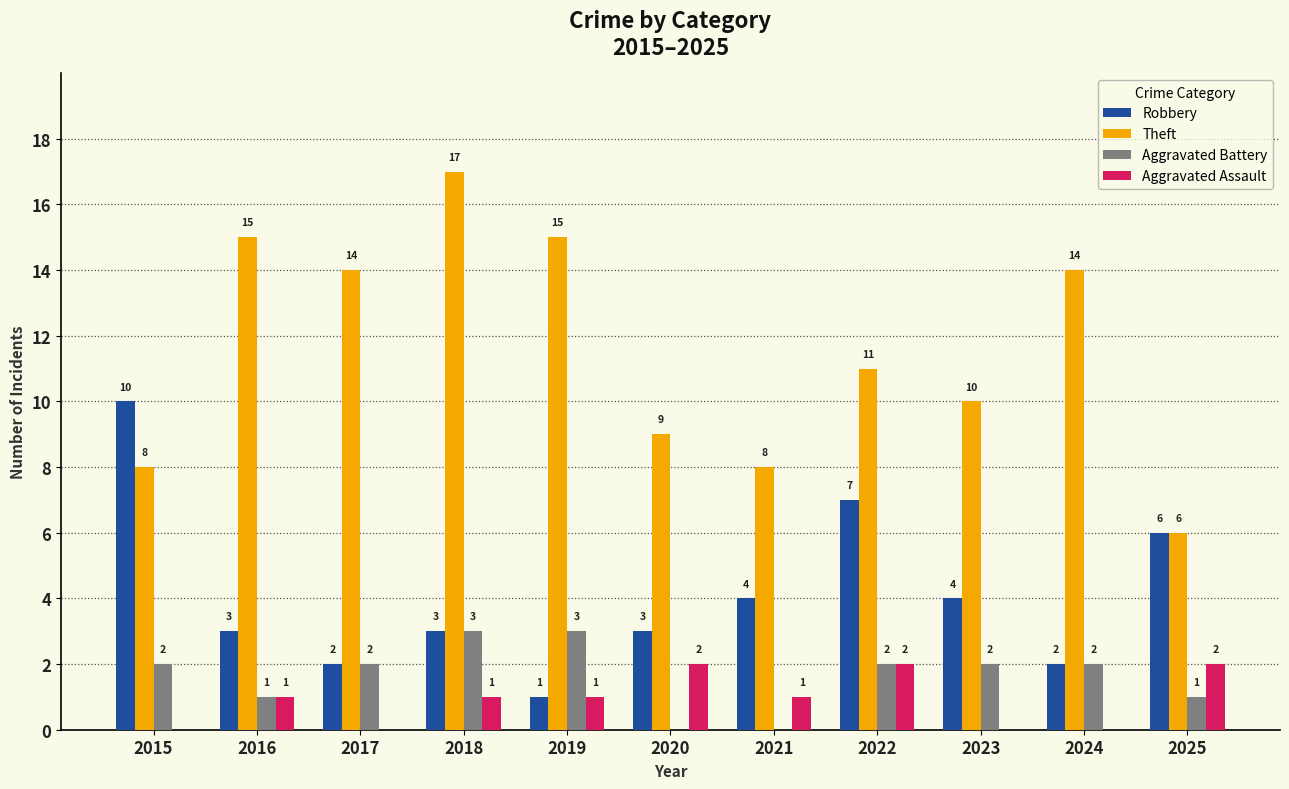

How many groups of bars are there?

11